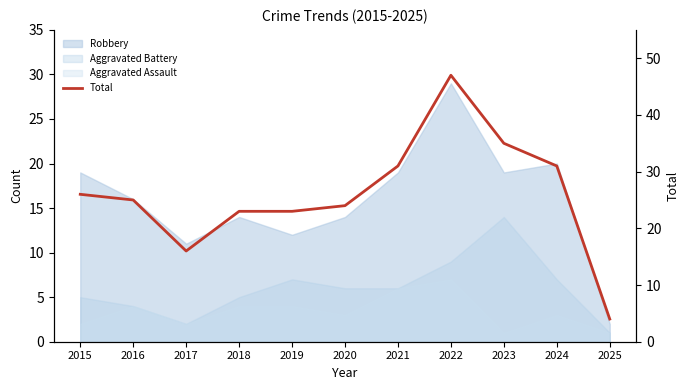

What is the ratio of the value at 2024 to the value at 2021?

1.0